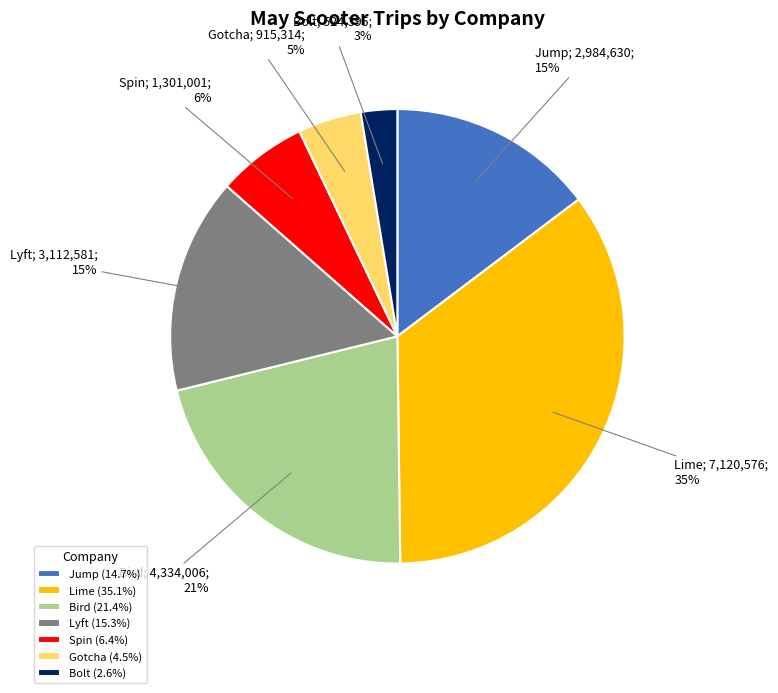

To the nearest percent, what is the average slice percentage?

14%